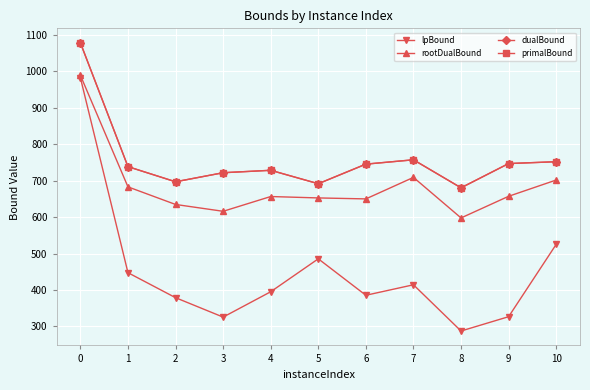

True or false: rootDualBound has a value of 597.5 at 8.

True